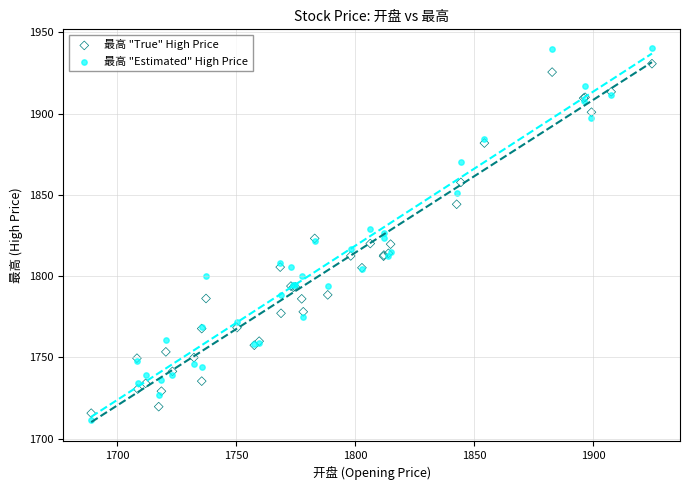

What is the X range (max minus min) for the scatter plot?

235.7